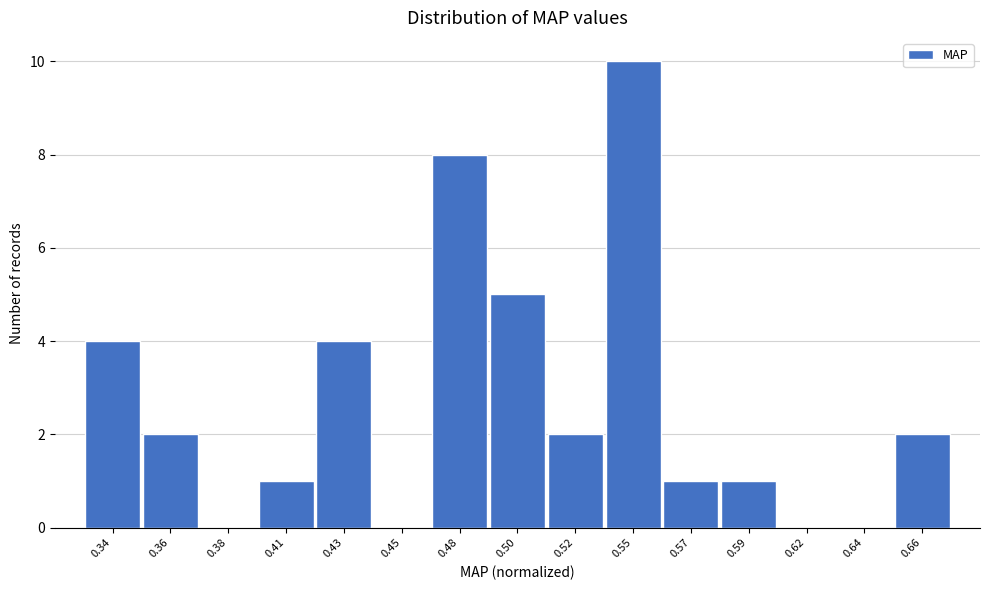

Reading left to right, transcribe all the data shown in this chart.

0.34=4	0.36=2	0.38=0	0.41=1	0.43=4	0.45=0	0.48=8	0.50=5	0.52=2	0.55=10	0.57=1	0.59=1	0.62=0	0.64=0	0.66=2